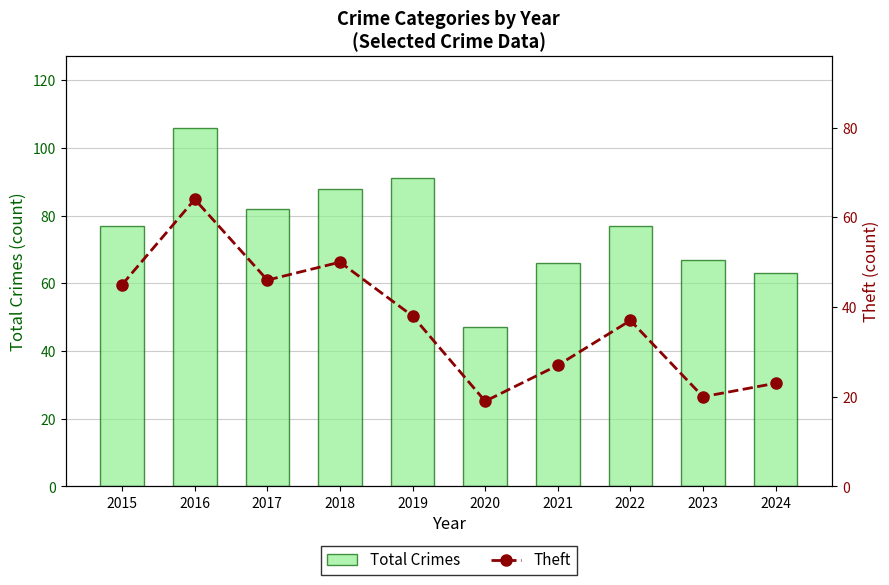

What is the difference between the second highest and minimum values in the Theft series?

31